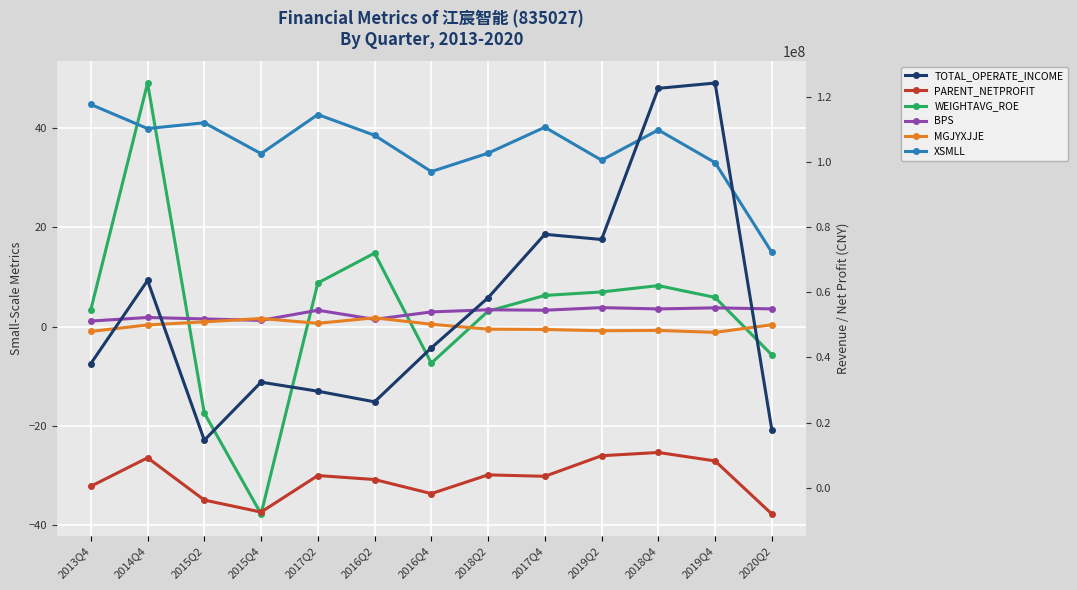

How many interior local valleys does the XSMLL series have?

4